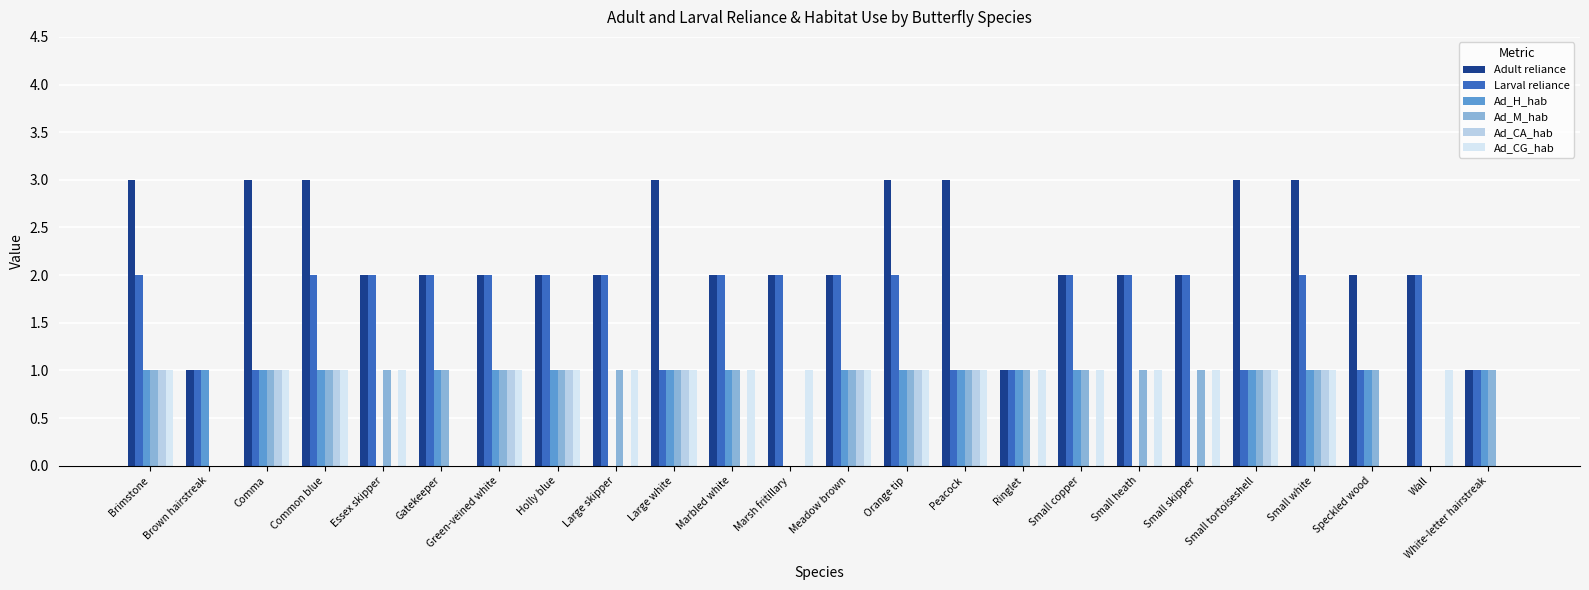

What is the sum of all Ad_CA_hab values?

11